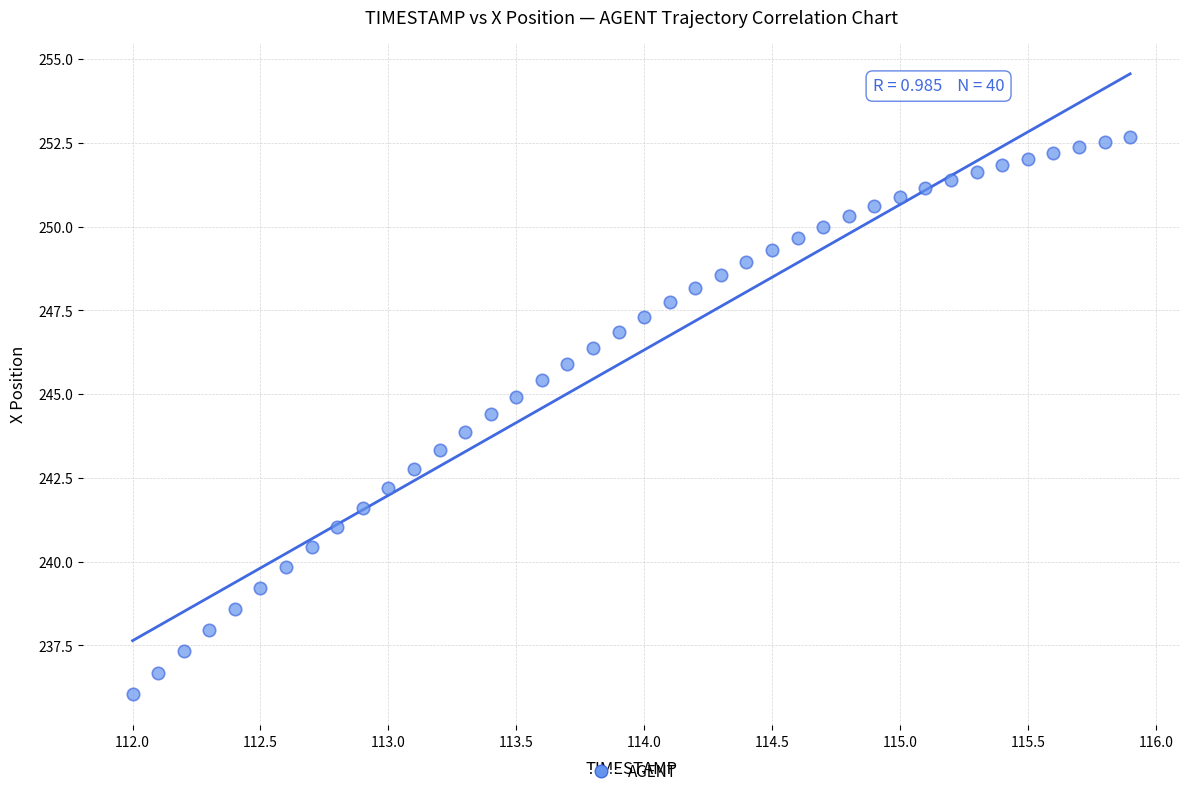

What is the range of X values (max minus min)?

3.9